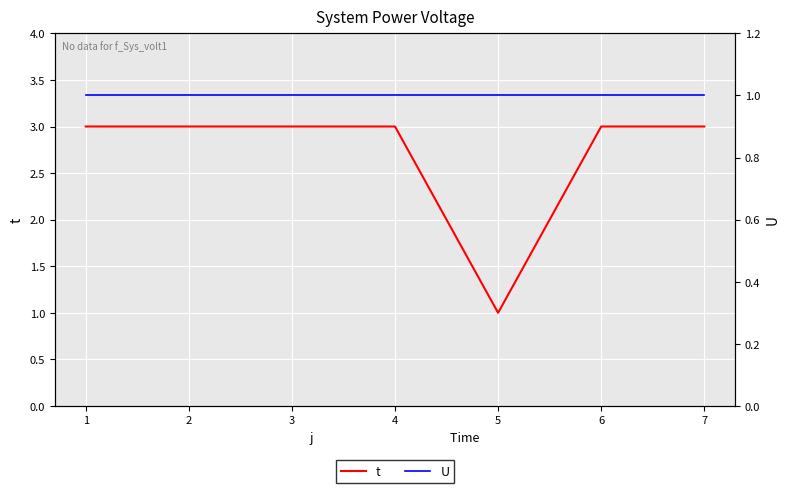

True or false: U and t intersect in this chart.

False